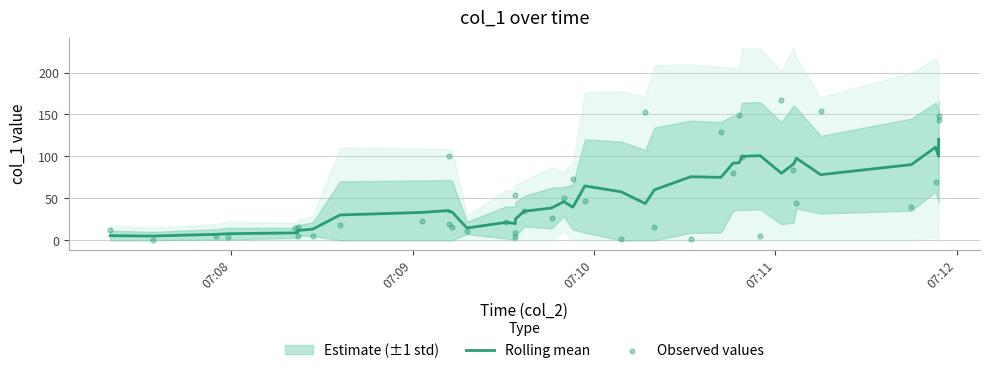

Is the value of Rolling mean at 36 greater than the value of Observed values at 7?

Yes